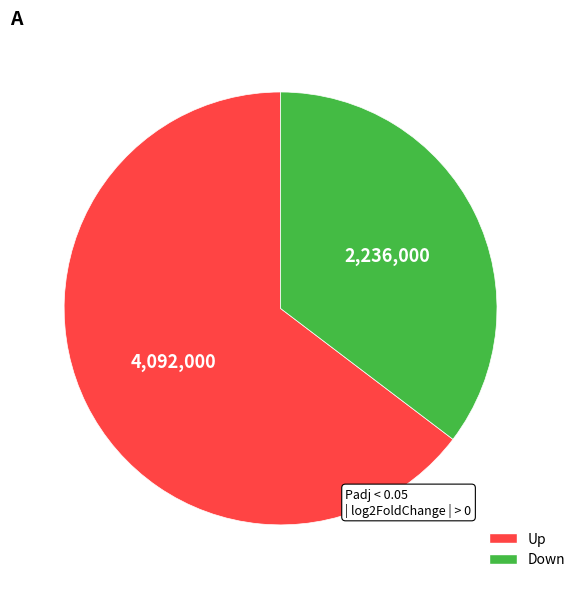

Rank the categories by value from lowest to highest.

Down, Up